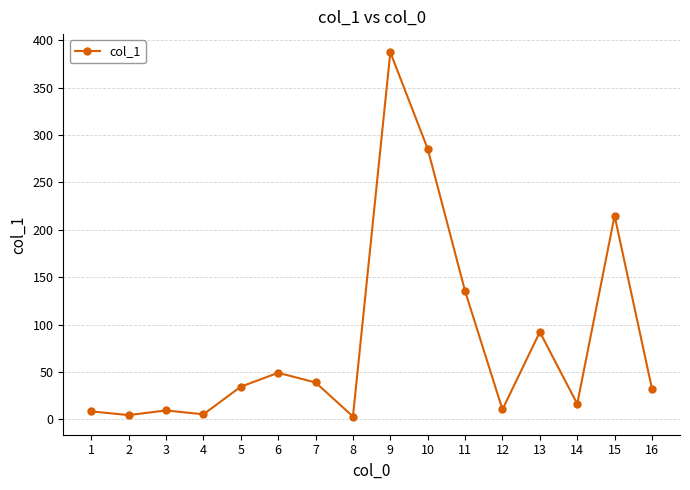

How many data points are above 34?

8